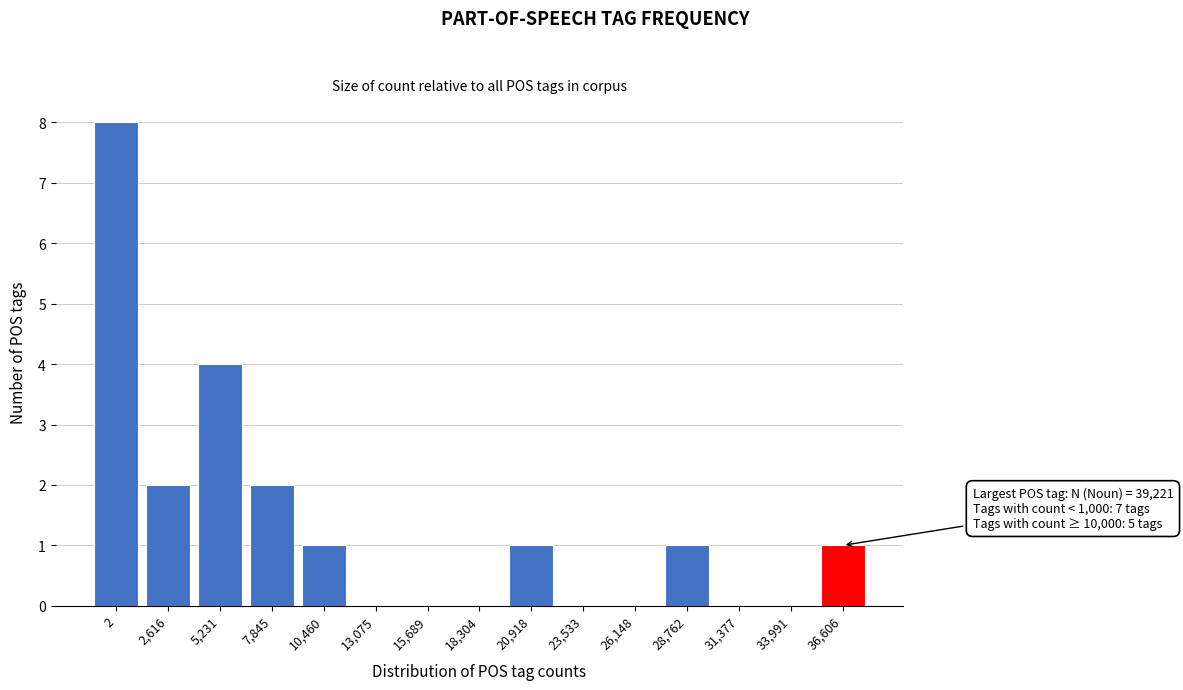

Reading left to right, list all the values displayed in this chart.

2=8	2,616=2	5,231=4	7,845=2	10,460=1	13,075=0	15,689=0	18,304=0	20,918=1	23,533=0	26,148=0	28,762=1	31,377=0	33,991=0	36,606=1